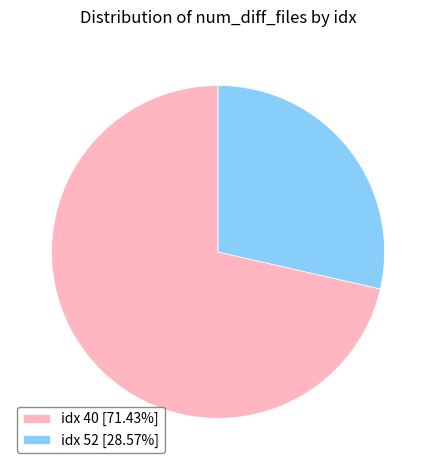

Is the sum of idx 40 [71.43%] and idx 52 [28.57%] greater than half?

Yes